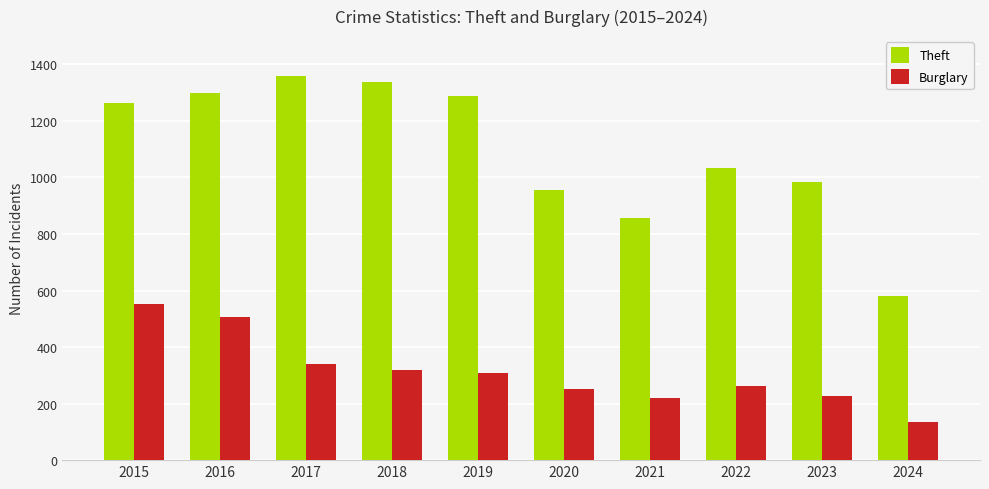

Where is Burglary nearest to the value 343?

2017